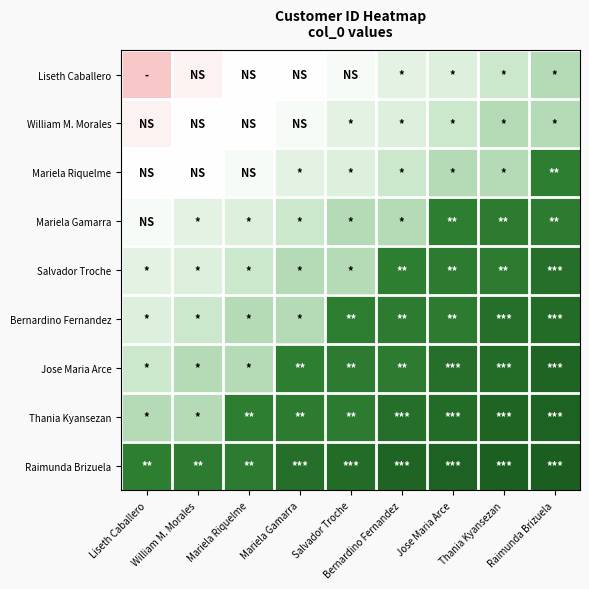

Rank the series at Mariela Gamarra from highest to lowest value.

Raimunda Brizuela, Thania Kyansezan, Jose Maria Arce, Salvador Troche, Bernardino Fernandez, Mariela Gamarra, Mariela Riquelme, William M. Morales, Liseth Caballero